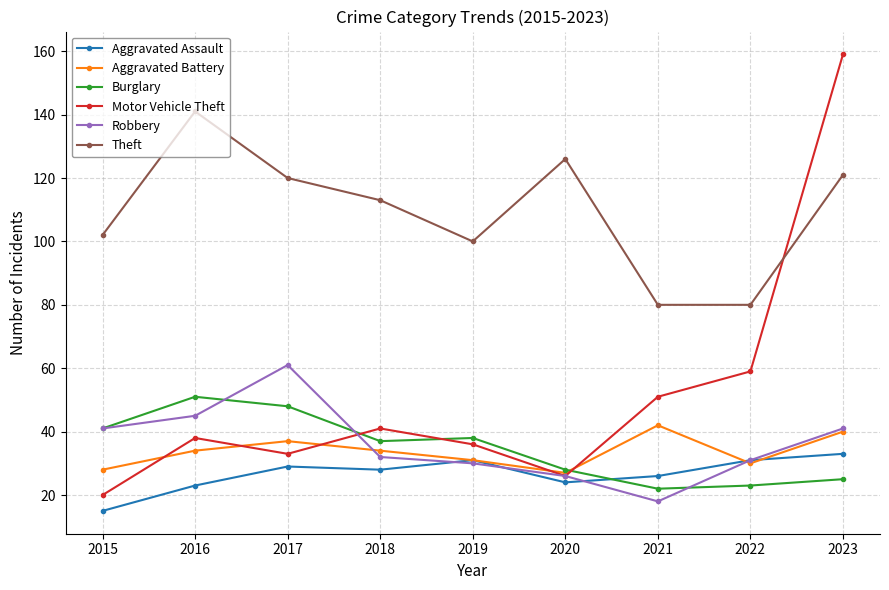

How many values in the Motor Vehicle Theft series are below 38?

4